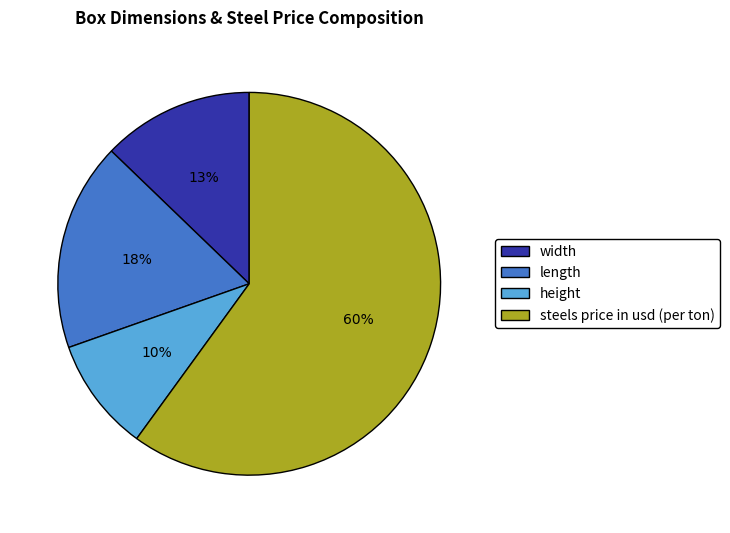

What percentage is the height slice, to the nearest percent?

10%